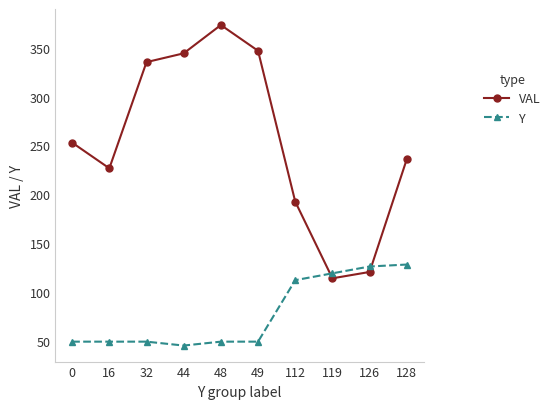

Which series changed the most between 119 and 126?

Y